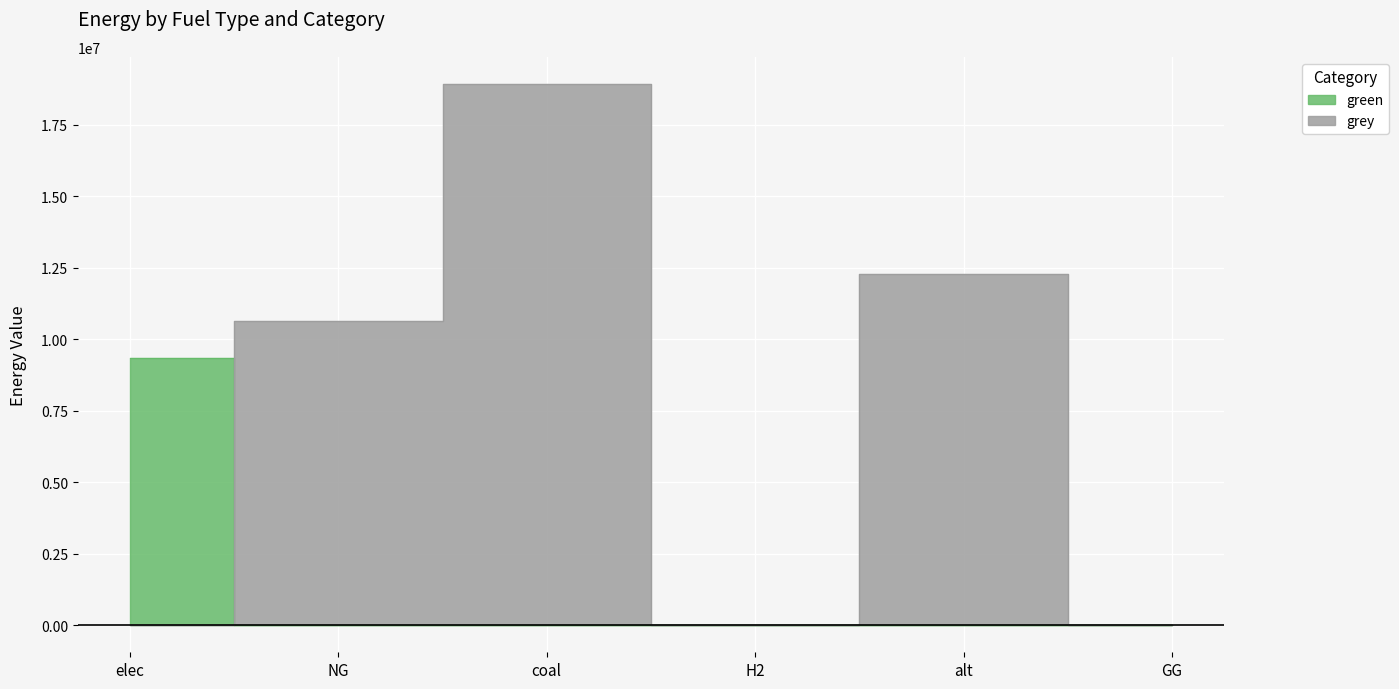

What is the label of the 6th point from the right?

elec